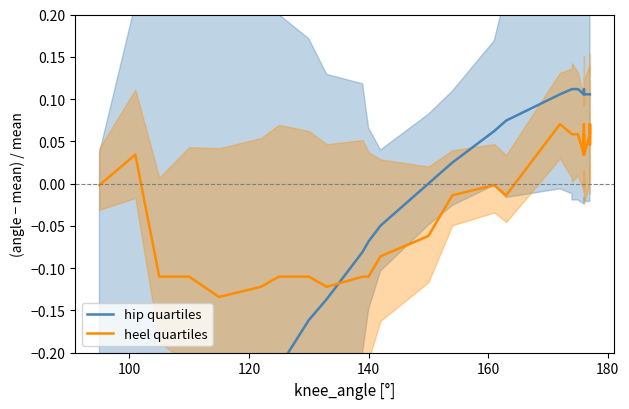

Rank the series by their average value, from lowest to highest.

heel quartiles, hip quartiles